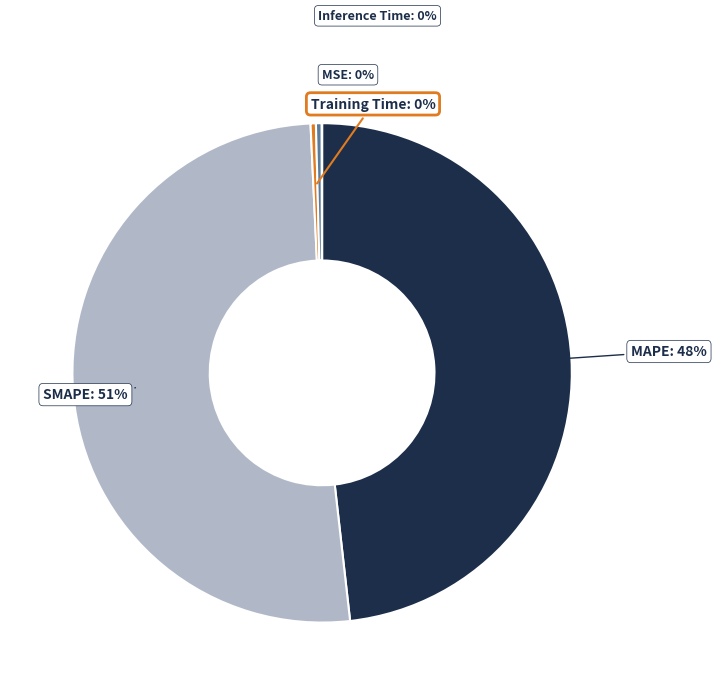

Is there any slice that represents more than half of the pie?

Yes